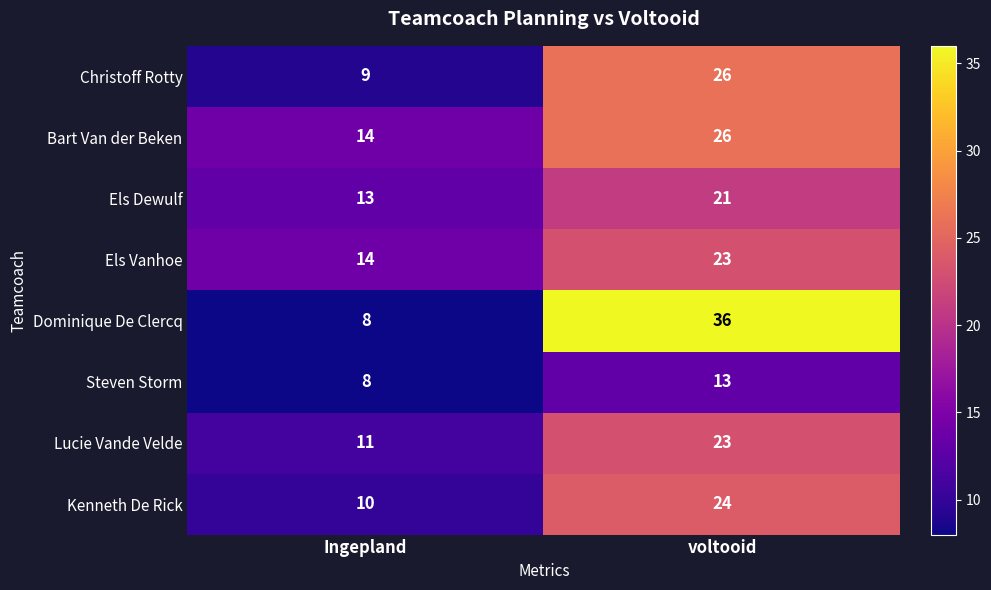

Which series has the largest range (max minus min)?

Dominique De Clercq